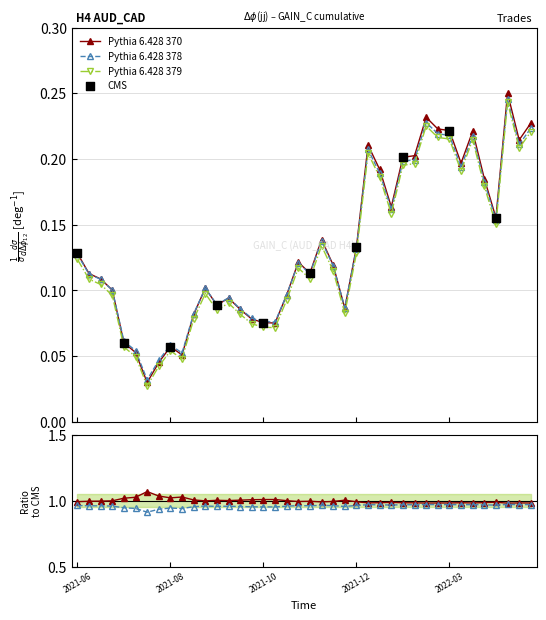

Which has a higher value, 2021-09-23 or 2021-08-11?

2021-09-23